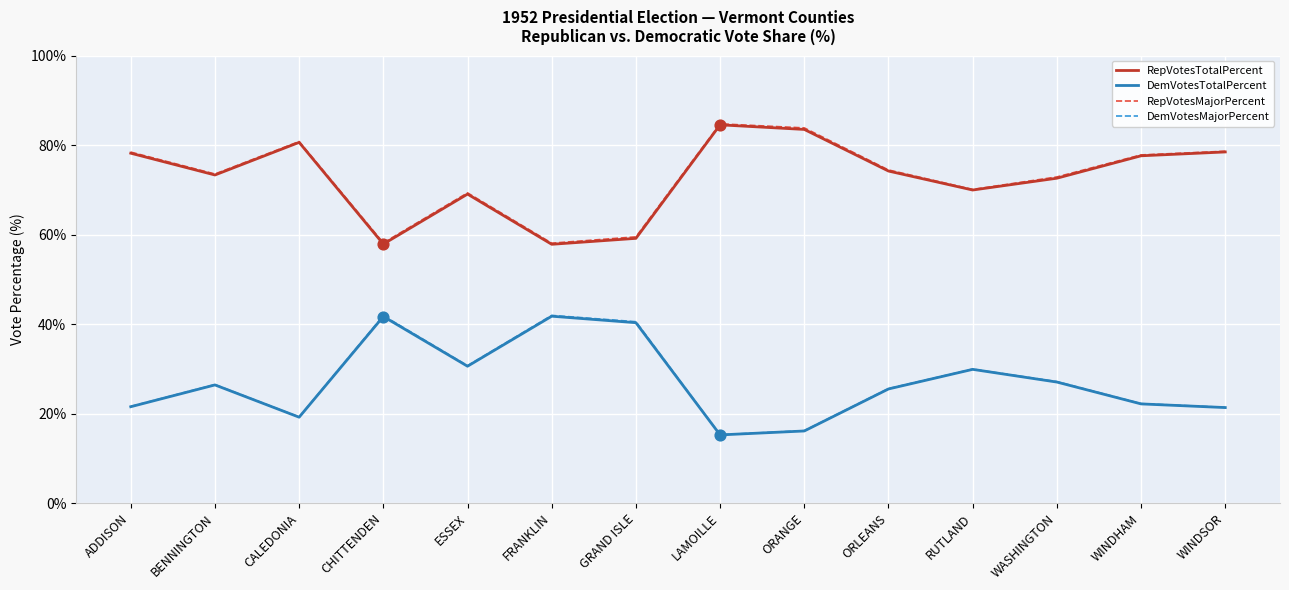

What are all the series names shown in the legend?

RepVotesTotalPercent, DemVotesTotalPercent, RepVotesMajorPercent, DemVotesMajorPercent